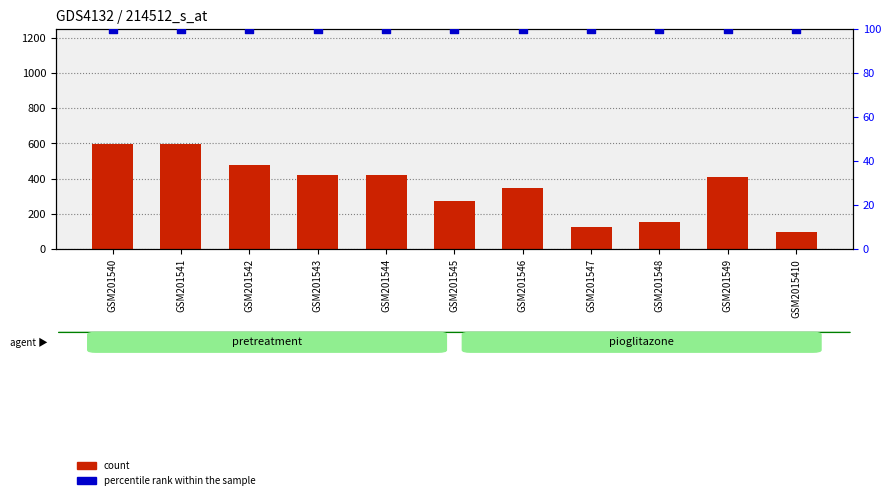

At how many categories does at least one series exceed 503?

2